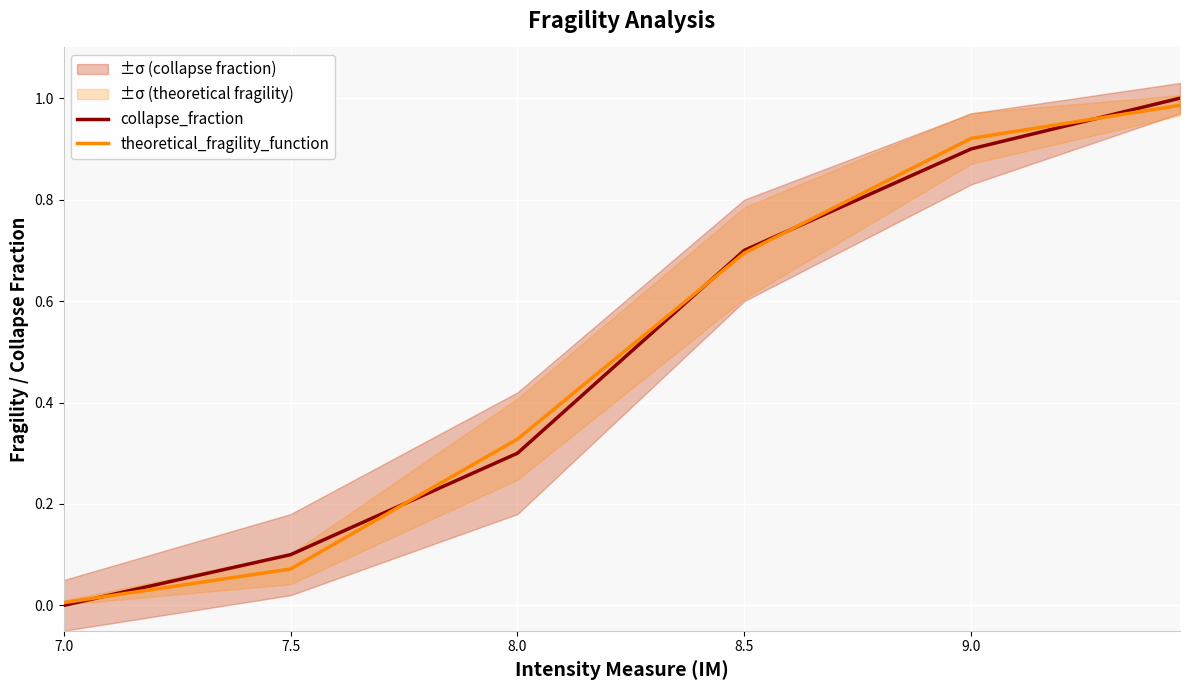

True or false: collapse_fraction has more than 0 interior local peaks.

False